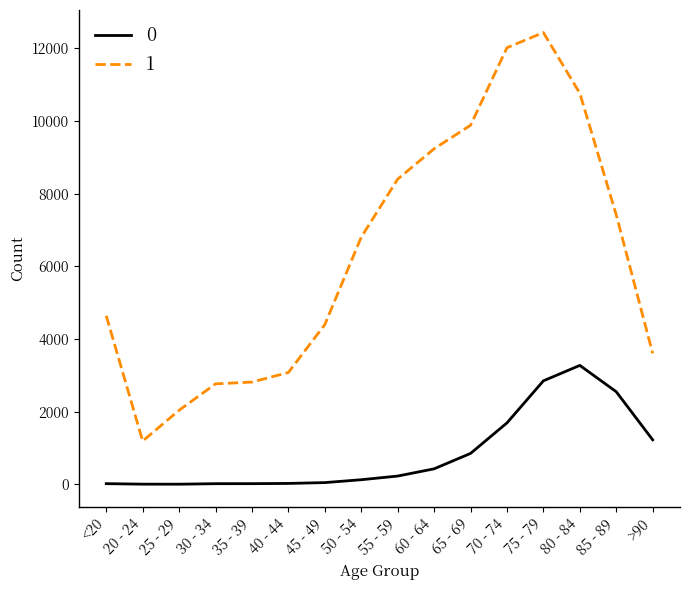

At which category does 1 reach its first local valley?

20 - 24